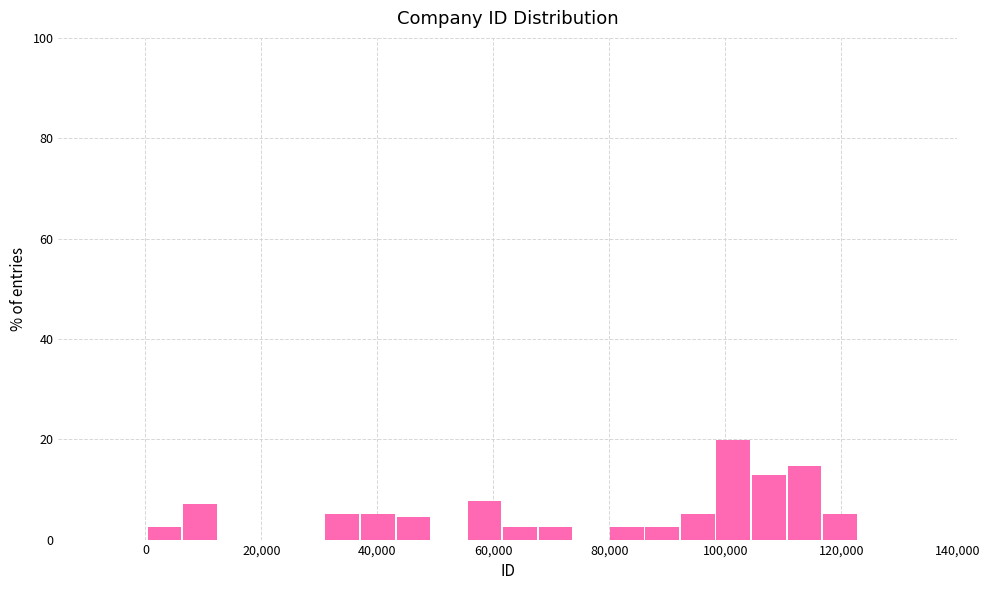

Read against the x-axis, roughly where is the centre of the tallest bar?

102000